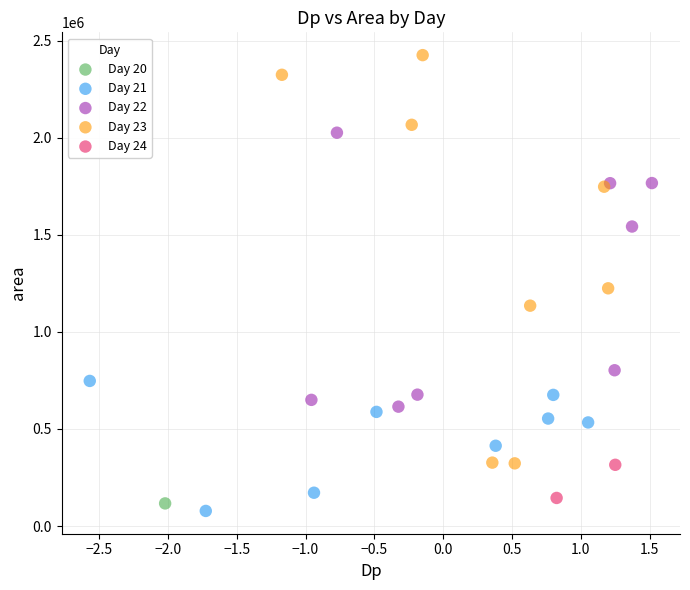

Which series reaches the minimum Y coordinate?

Day 21